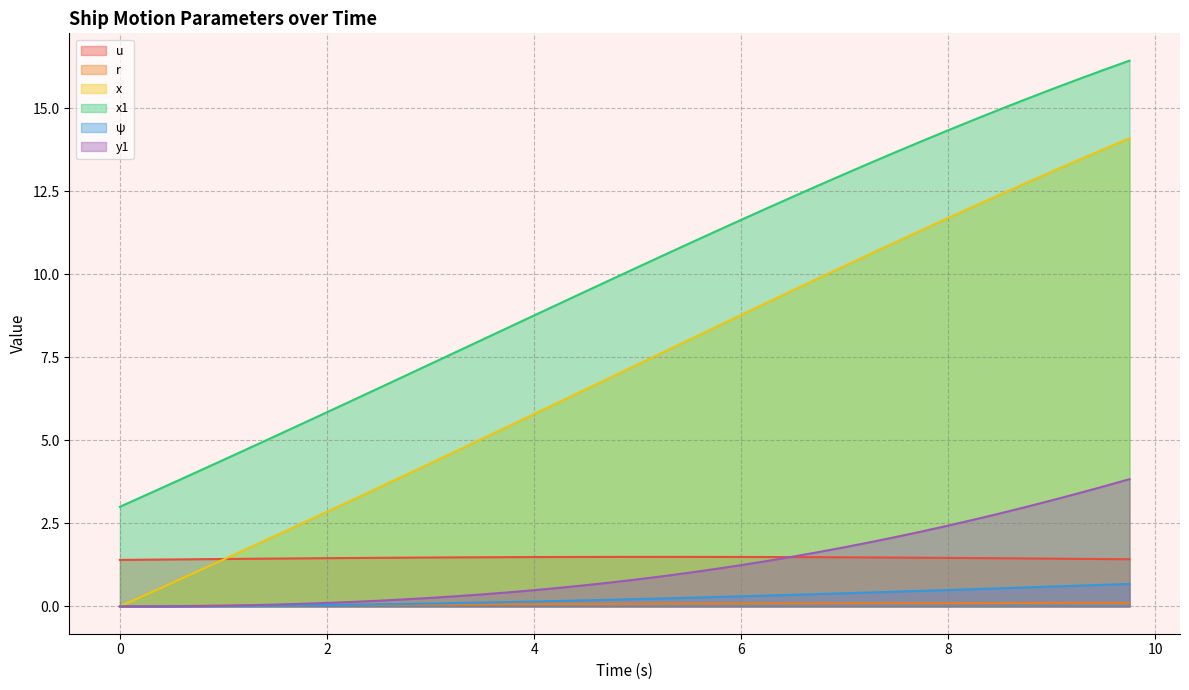

The x1 series shows 12.0 at 6.25. True or false?

True